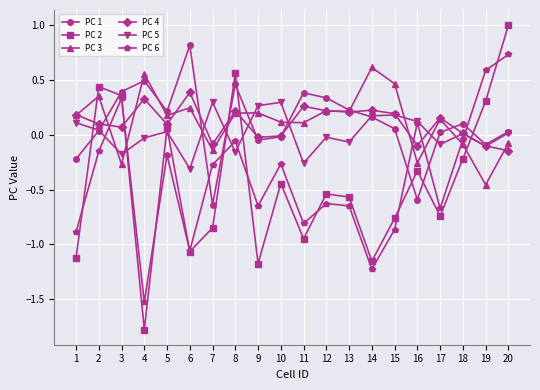

True or false: PC 1 has more than 2 interior local peaks.

True